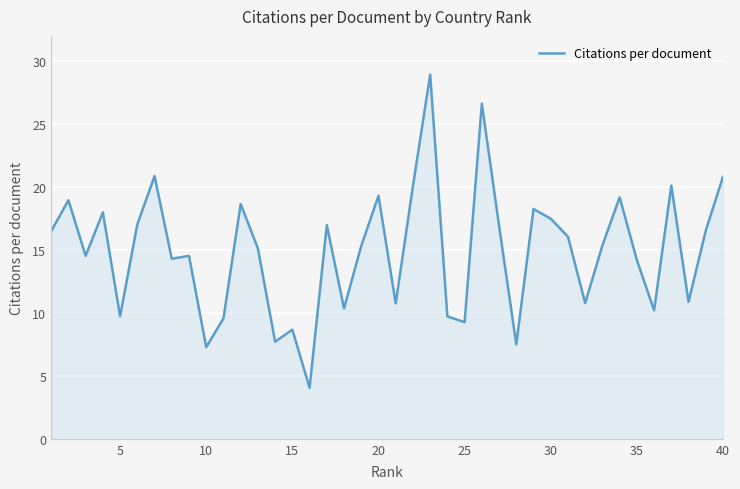

What is the difference between the maximum and minimum values?

24.9